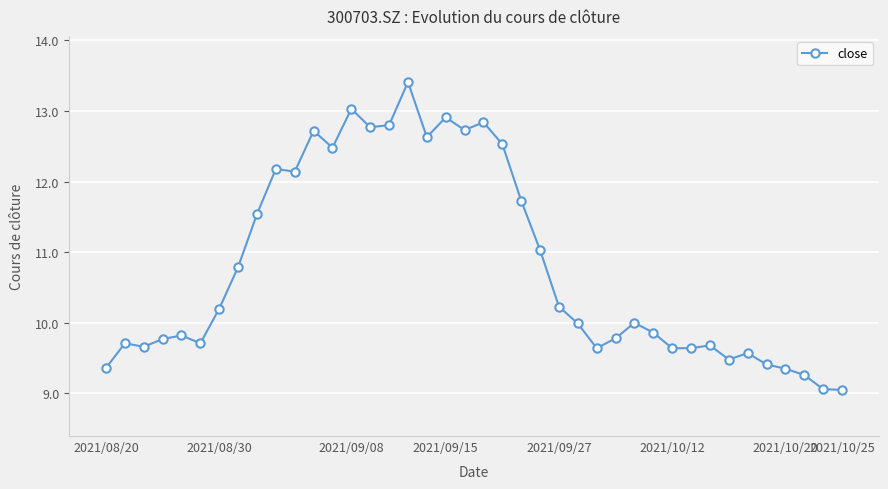

What is the difference between the second highest and second lowest values?

4.0